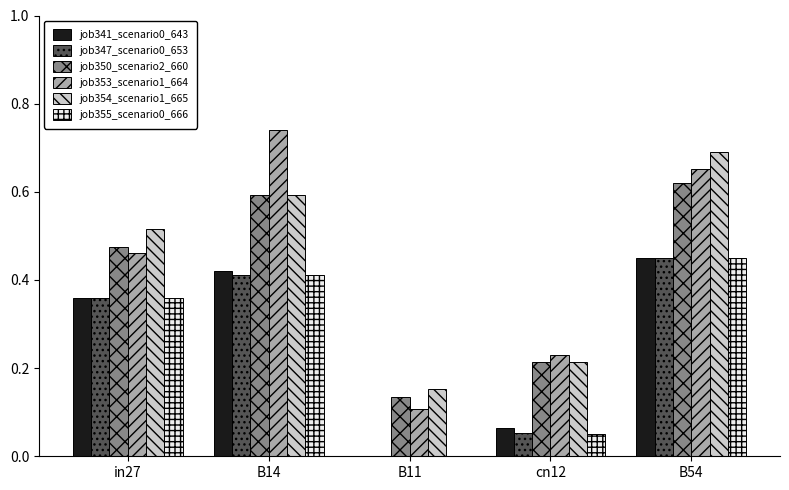

What is the sum of the job350_scenario2_660 values at B14 and B54?

1.2